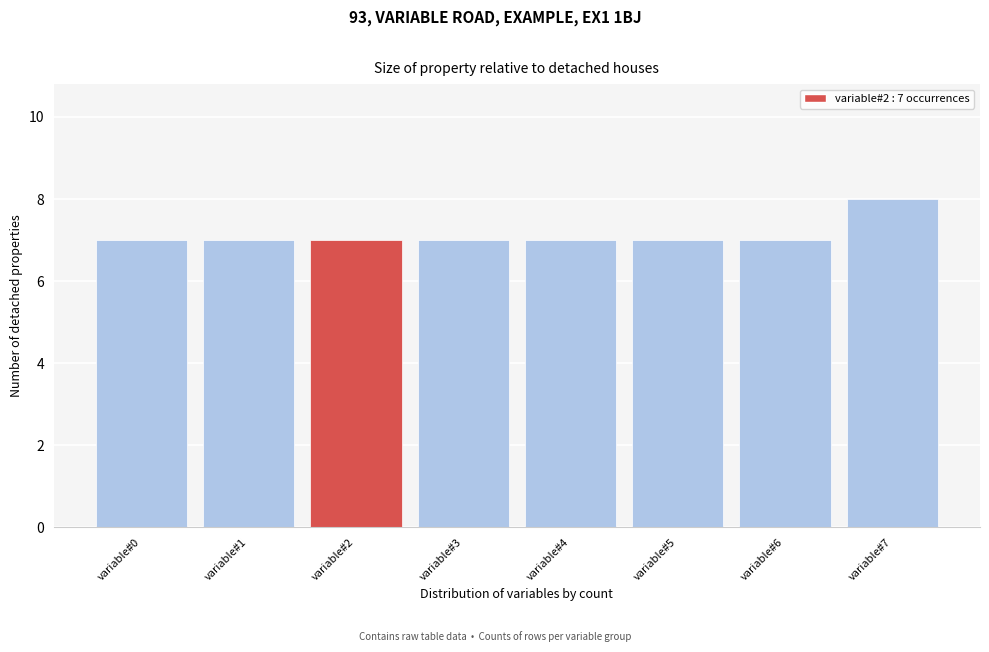

Reading left to right, transcribe all the data shown in this chart.

7	7	7	7	7	7	7	8